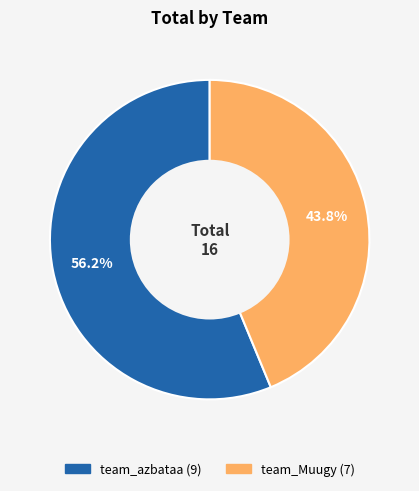

To the nearest percent, what is the average slice percentage?

50%